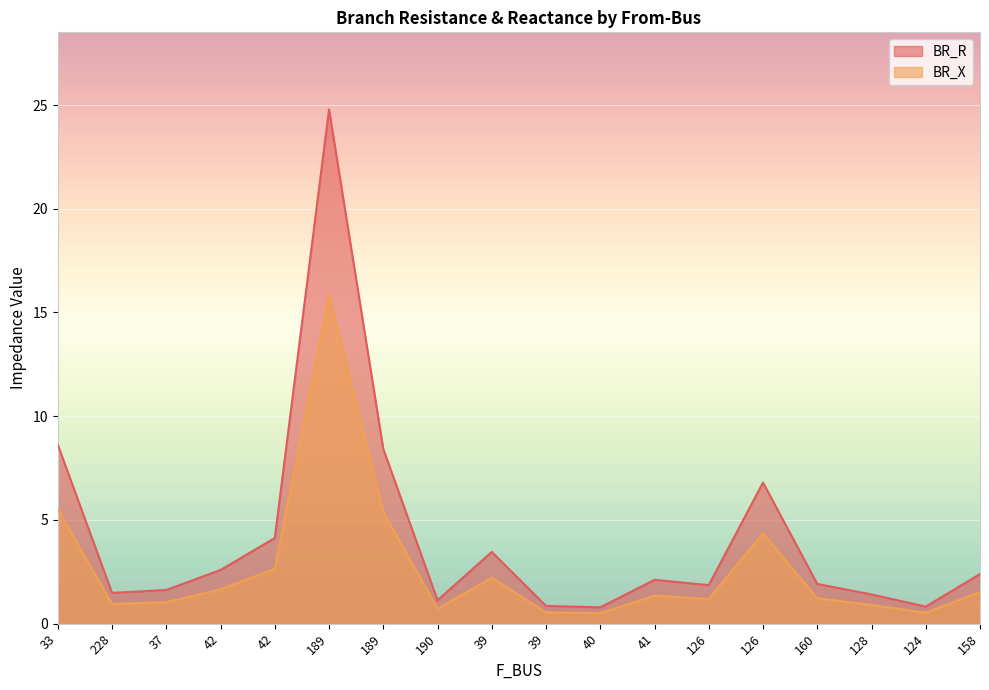

Reading left to right, list all the values displayed in this chart.

BR_R: 33=8.6	228=1.5	37=1.6	42=2.6	42=4.1	189=24.8	189=8.4	190=1.1	39=3.5	39=0.9	40=0.8	41=2.1	126=1.9	126=6.8	160=1.9	128=1.4	124=0.8	158=2.4
BR_X: 33=5.5	228=0.9	37=1.0	42=1.7	42=2.6	189=15.9	189=5.4	190=0.7	39=2.2	39=0.5	40=0.5	41=1.4	126=1.2	126=4.4	160=1.2	128=0.9	124=0.5	158=1.5